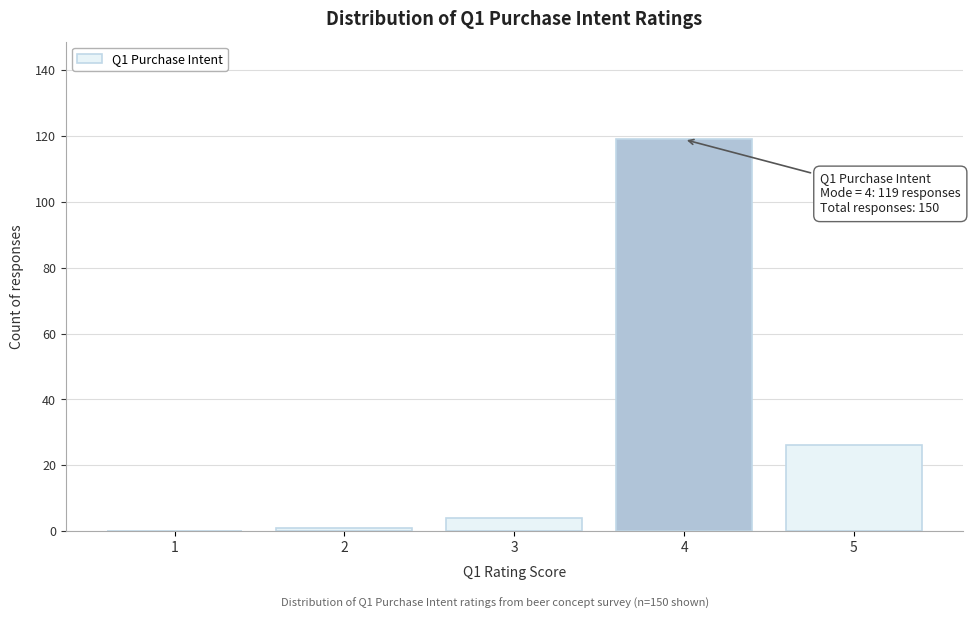

Reading left to right, what are all the values shown in this chart?

1=0	2=1	3=4	4=119	5=26